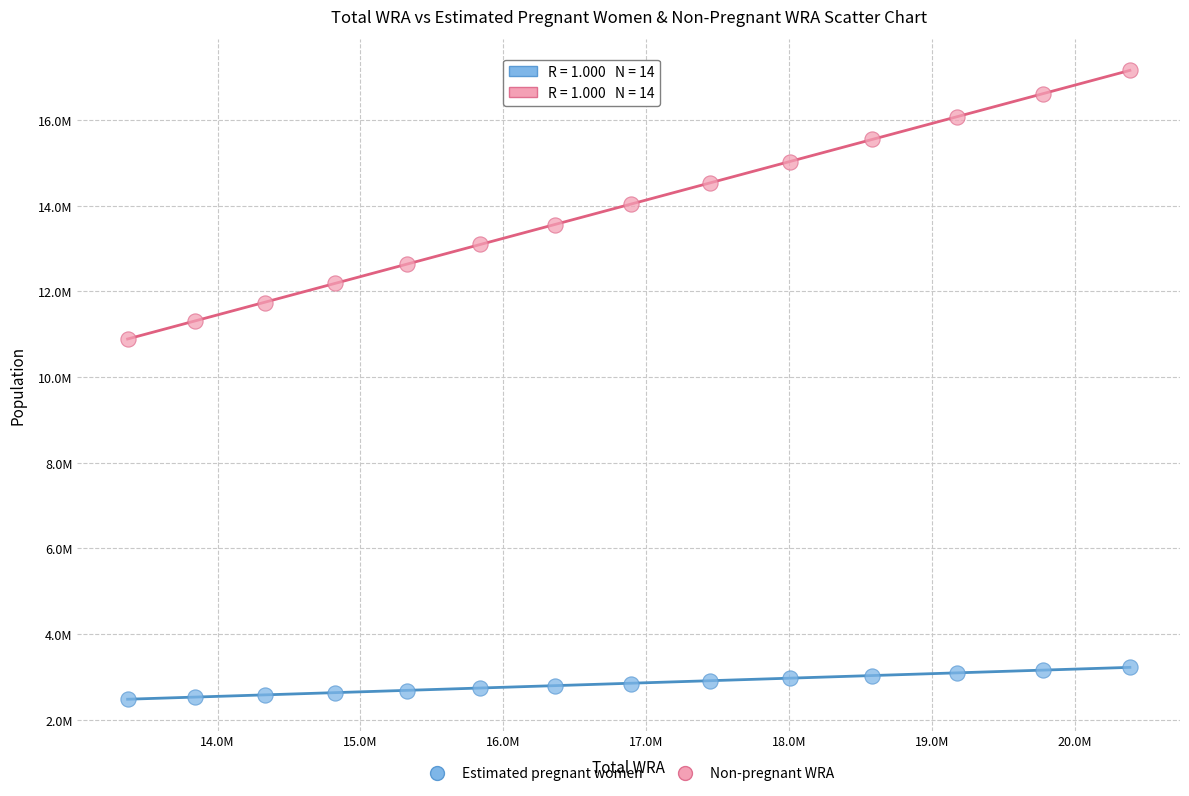

Which series has the largest Y range (max minus min)?

Non-pregnant WRA